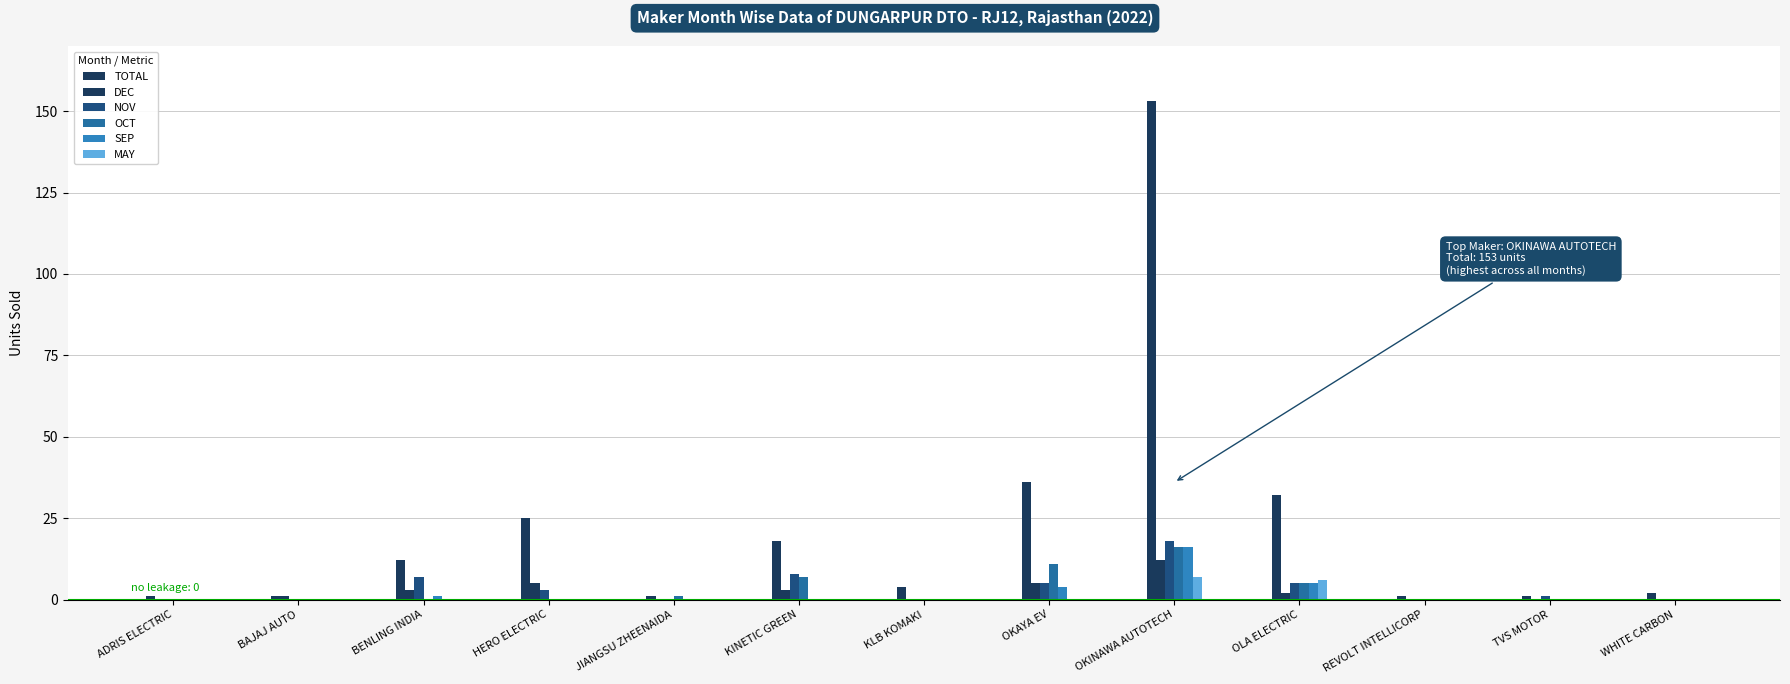

What is the sum of all NOV values?

47